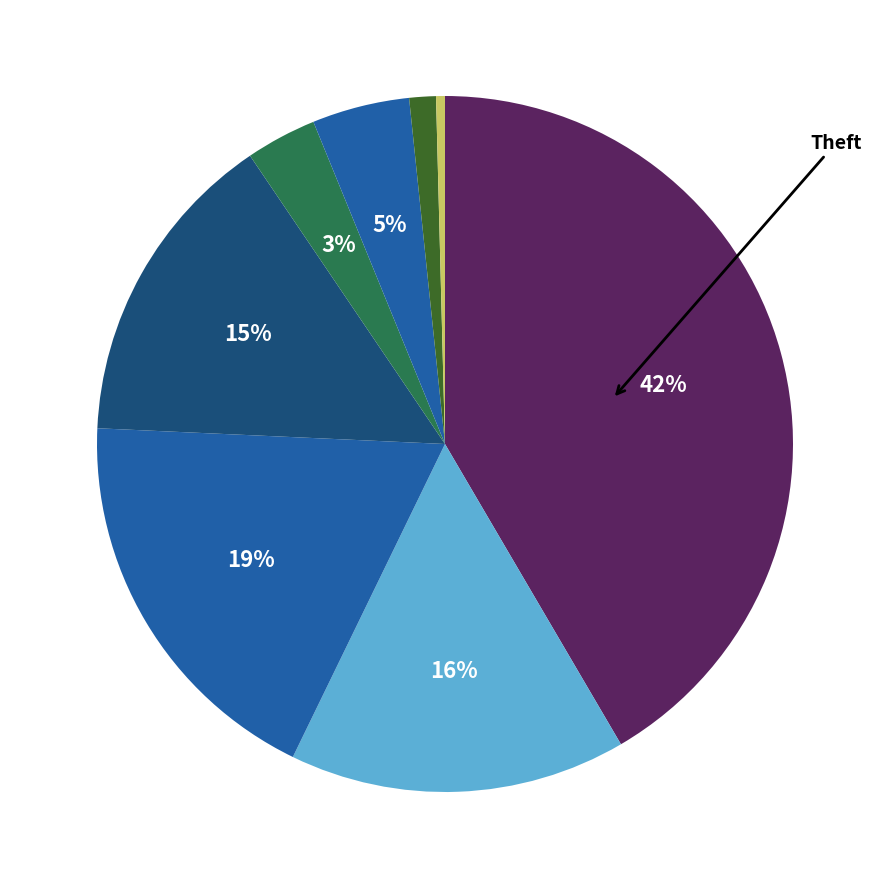

Which category has the smallest portion of the pie?

Arson